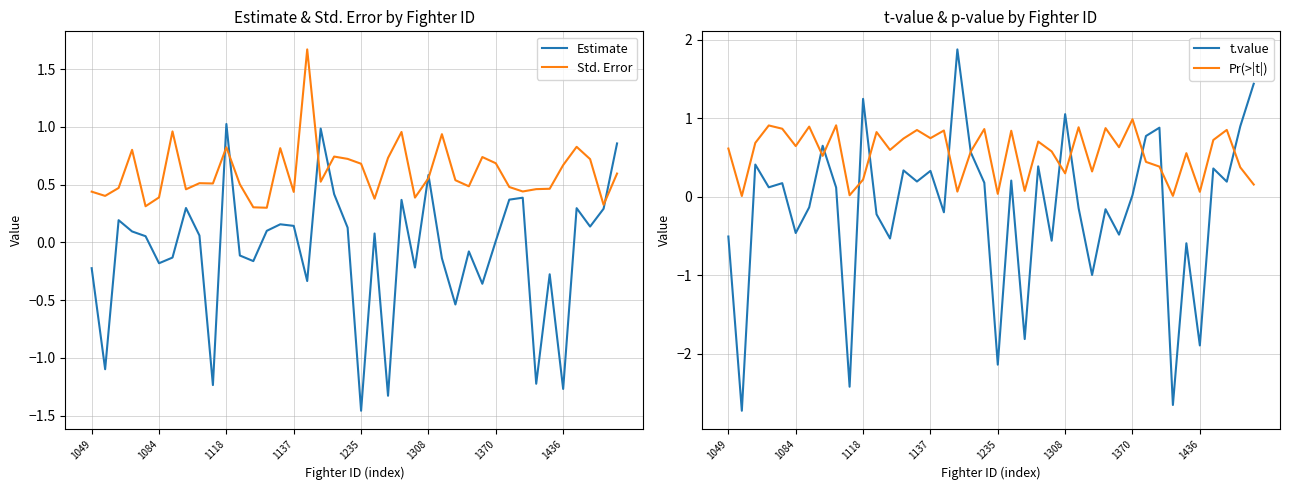

What are all the series names shown in the legend?

Estimate, Std. Error, t.value, Pr(>|t|)